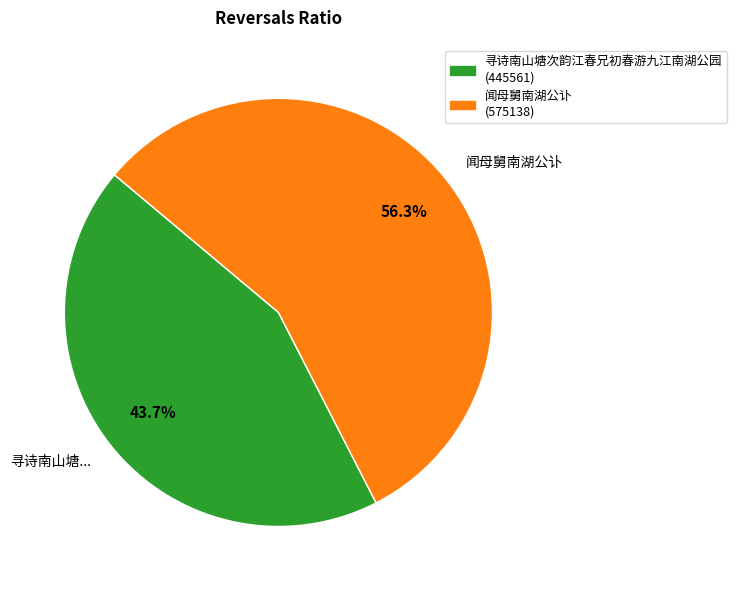

True or false: 闻母舅南湖公讣 accounts for 56% of the total.

True